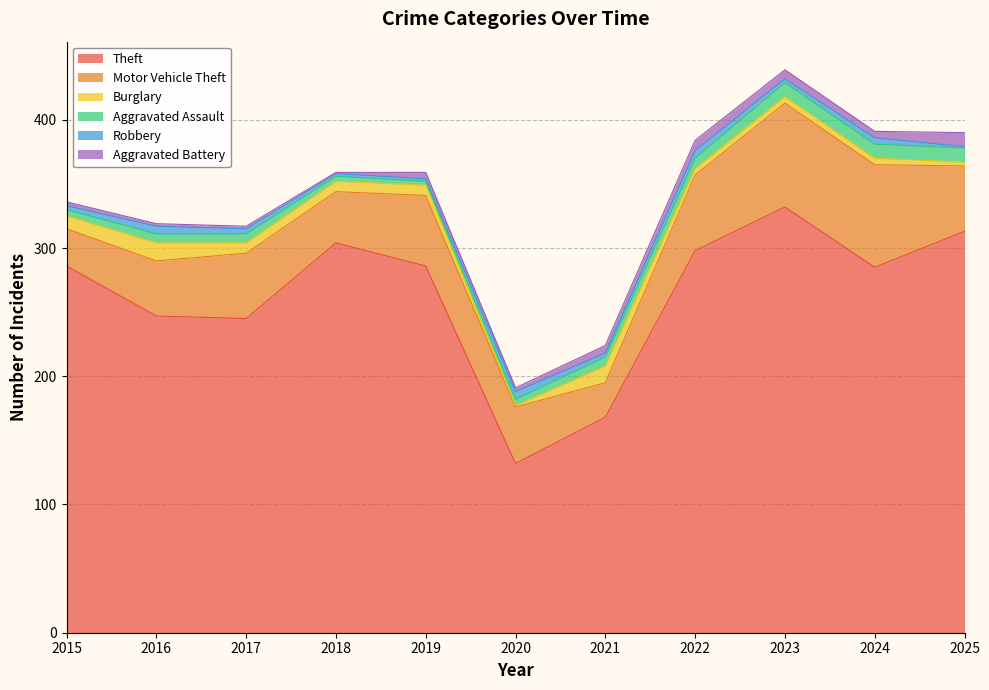

True or false: Motor Vehicle Theft and Aggravated Battery intersect in this chart.

False